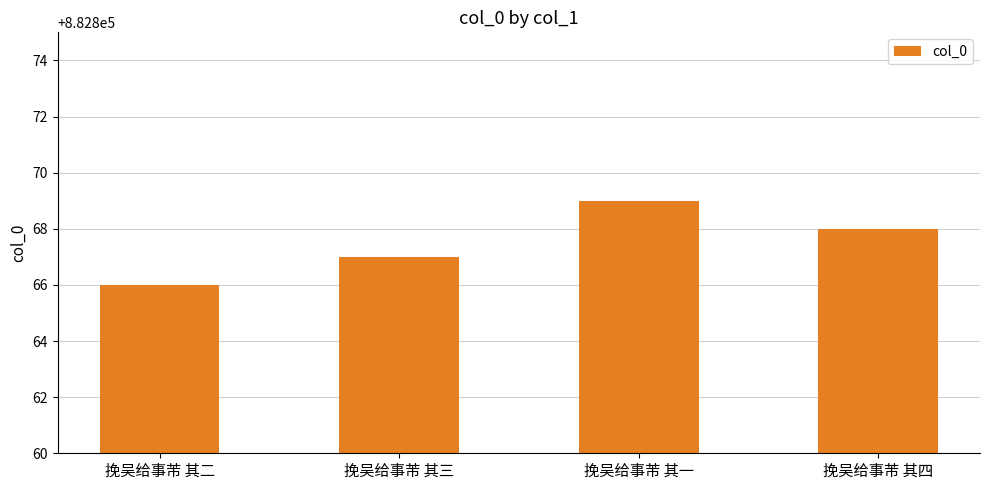

Reading left to right, extract all data points from this chart.

挽吴给事芾 其二=882866	挽吴给事芾 其三=882867	挽吴给事芾 其一=882869	挽吴给事芾 其四=882868